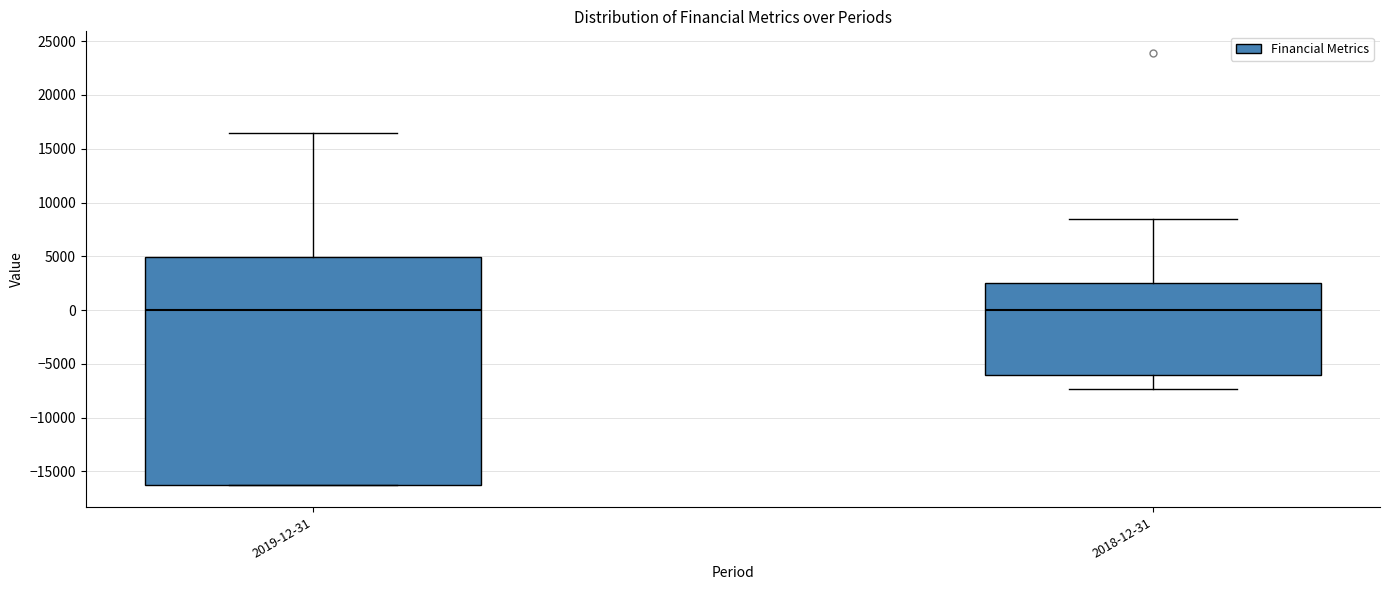

Where does the upper whisker of the box for 2019-12-31 end on the y-axis? The values are not printed on the chart, so give them approximately, as read against the axis.

16500